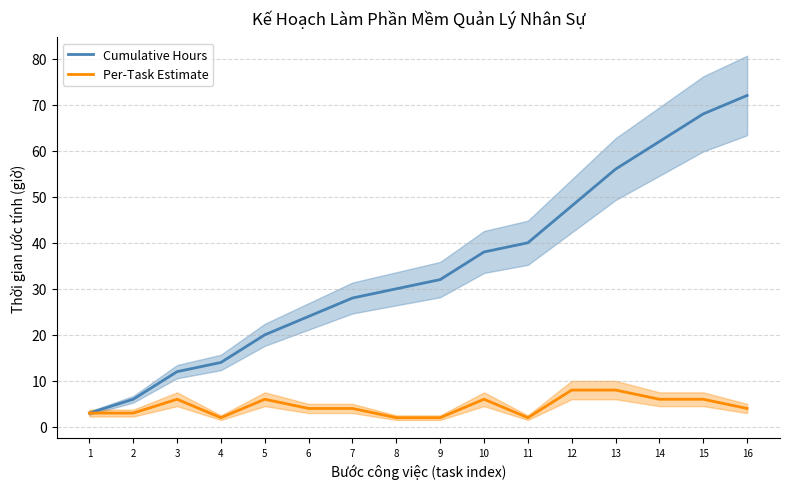

Between 14 and 16, which is larger?

16